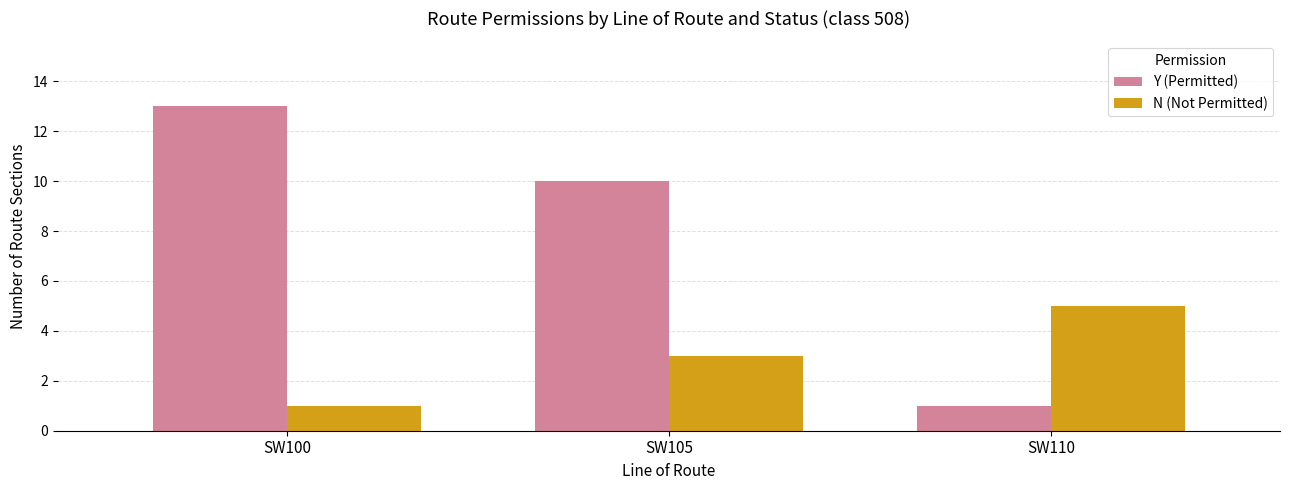

What is the total value across all series at SW100?

14